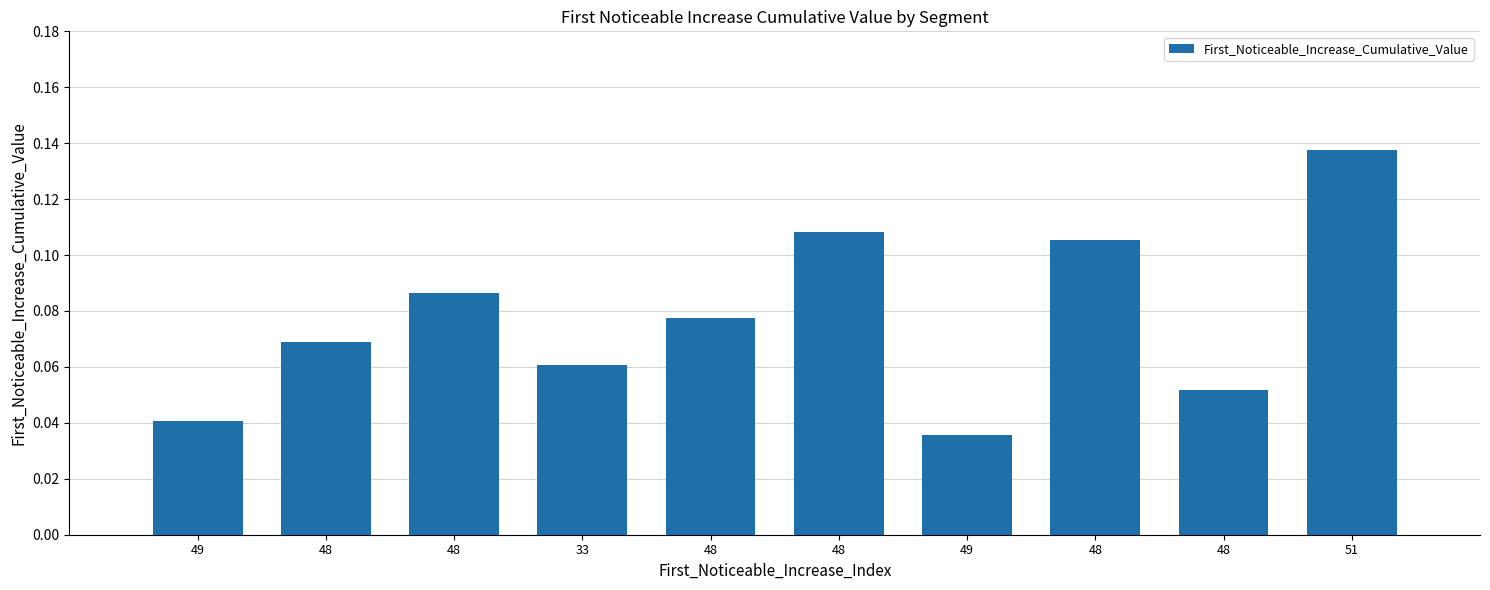

How many distinct data groups are displayed?

1